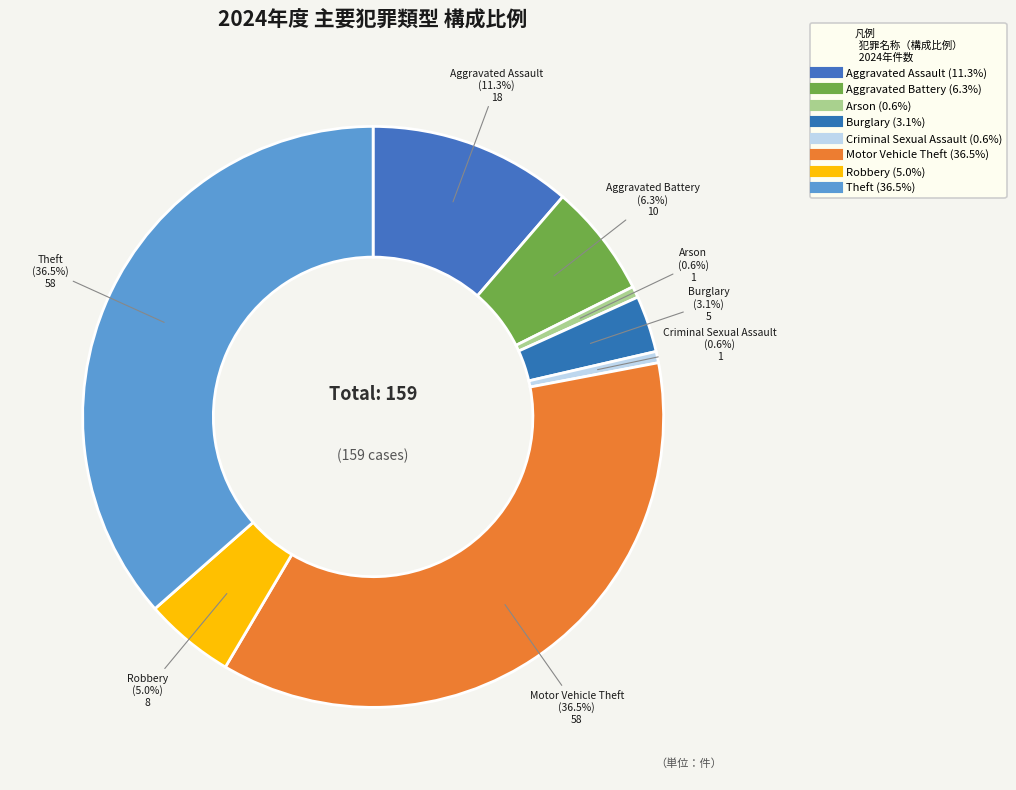

How many slices are in this pie chart?

8